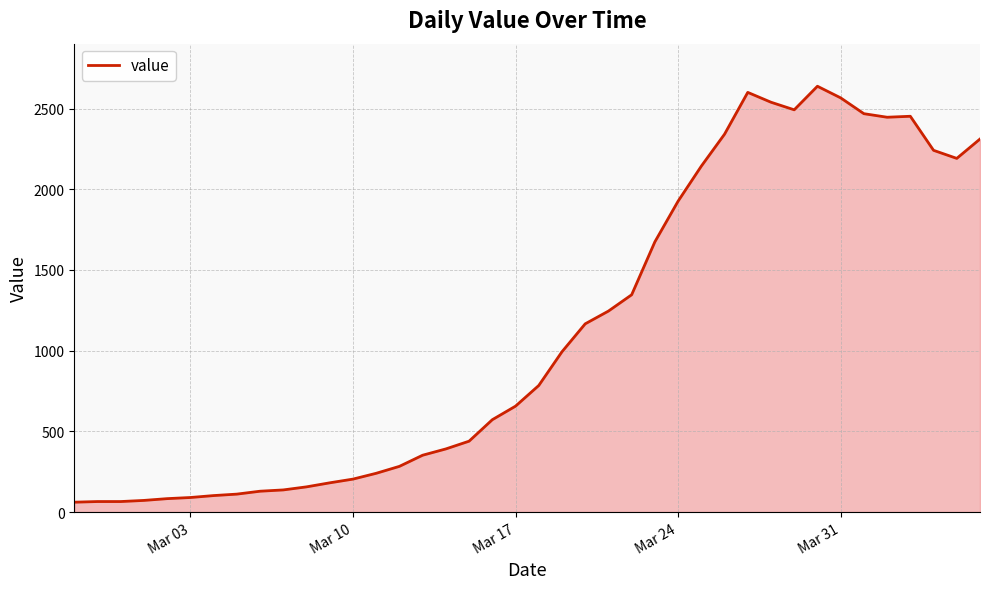

What is the greatest value displayed?

2638